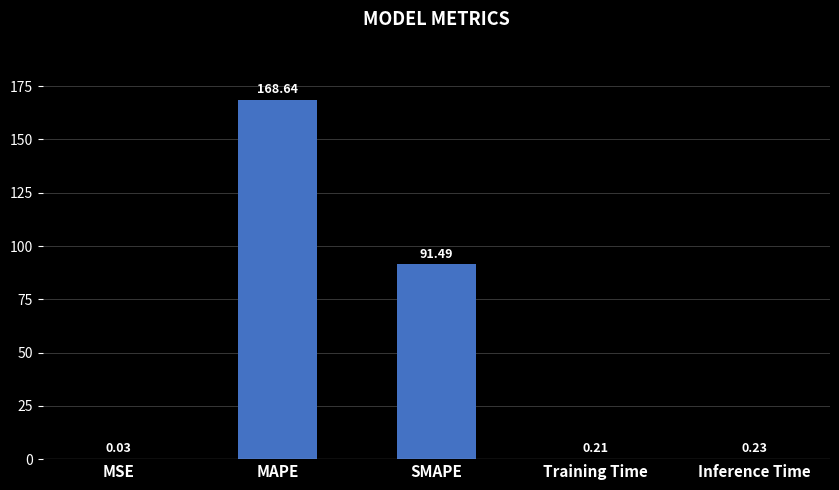

What is the maximum value shown in the chart?

168.6